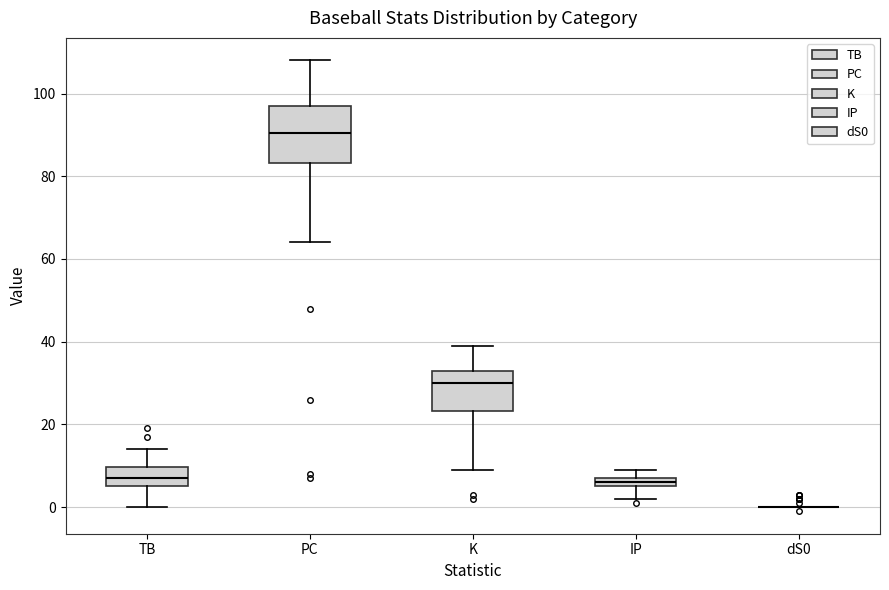

Comparing the boxes themselves (not the whiskers), which one is the tallest?

PC